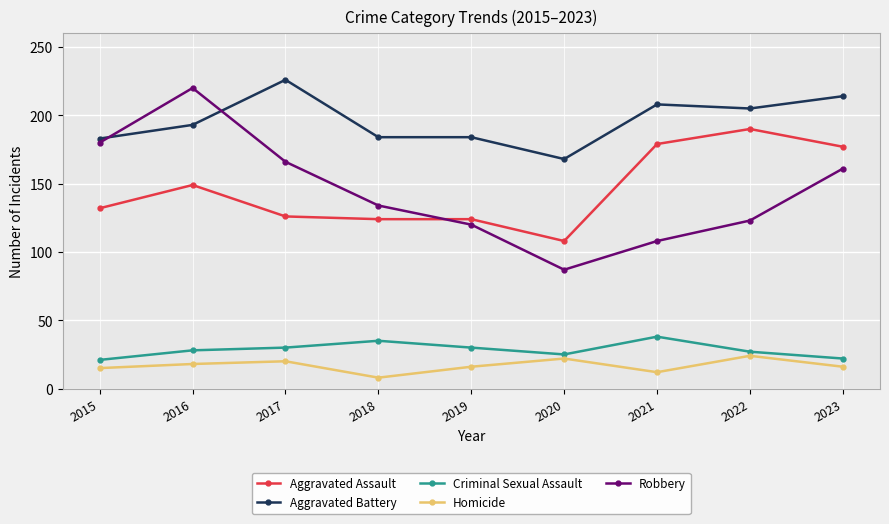

Which series changed the most between 2020 and 2022?

Aggravated Assault